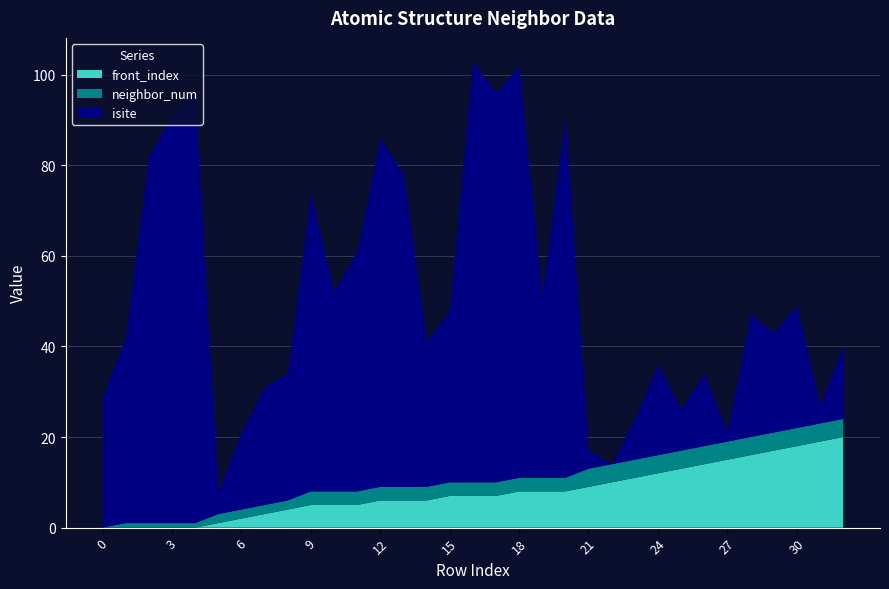

Reading right to left, what are all the values shown in this chart?

isite: 32=16	31=4	30=27	29=22	28=27	27=2	26=16	25=9	24=20	23=9	22=0	21=4	20=80	19=40	18=91	17=86	16=93	15=38	14=32	13=69	12=77	11=53	10=44	9=66	8=28	7=26	6=17	5=5	4=94	3=90	2=81	1=41	0=29
neighbor_num: 32=4	31=4	30=4	29=4	28=4	27=4	26=4	25=4	24=4	23=4	22=4	21=4	20=3	19=3	18=3	17=3	16=3	15=3	14=3	13=3	12=3	11=3	10=3	9=3	8=2	7=2	6=2	5=2	4=1	3=1	2=1	1=1	0=0
front_index: 32=20	31=19	30=18	29=17	28=16	27=15	26=14	25=13	24=12	23=11	22=10	21=9	20=8	19=8	18=8	17=7	16=7	15=7	14=6	13=6	12=6	11=5	10=5	9=5	8=4	7=3	6=2	5=1	4=0	3=0	2=0	1=0	0=0